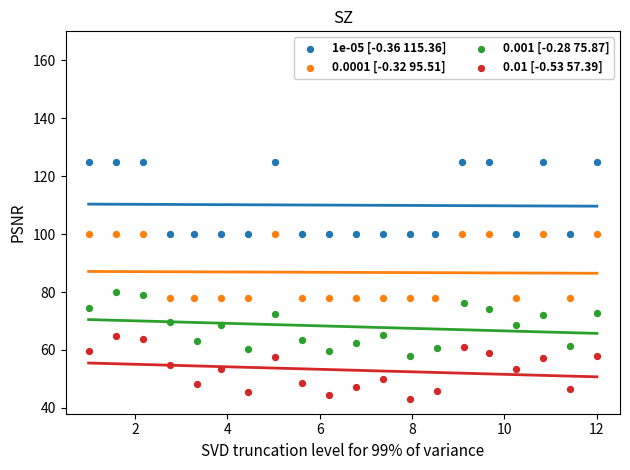

What are all the series names shown in the legend?

1e-05 [-0.36 115.36], 0.0001 [-0.32 95.51], 0.001 [-0.28 75.87], 0.01 [-0.53 57.39]